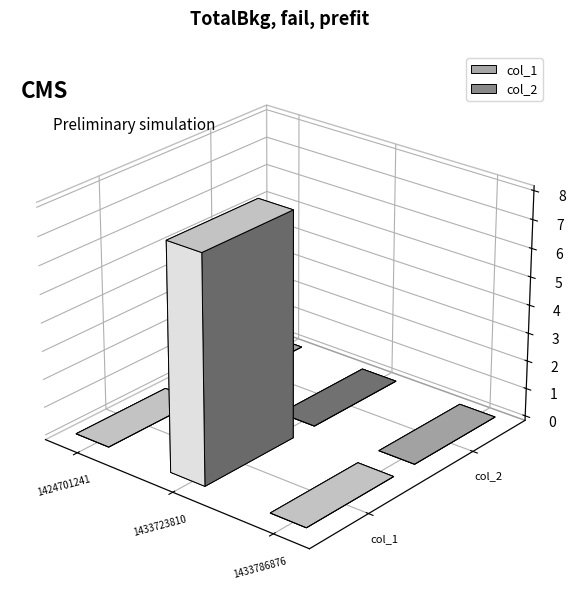

How many bars are there in total?

6